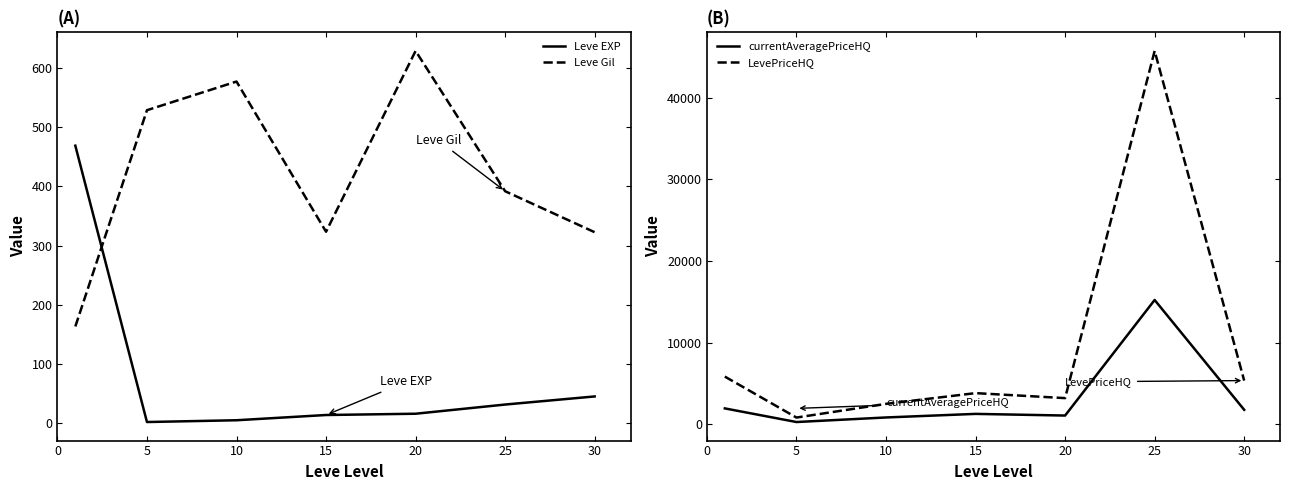

True or false: LevePriceHQ has more than 1 points higher than both neighbors.

True